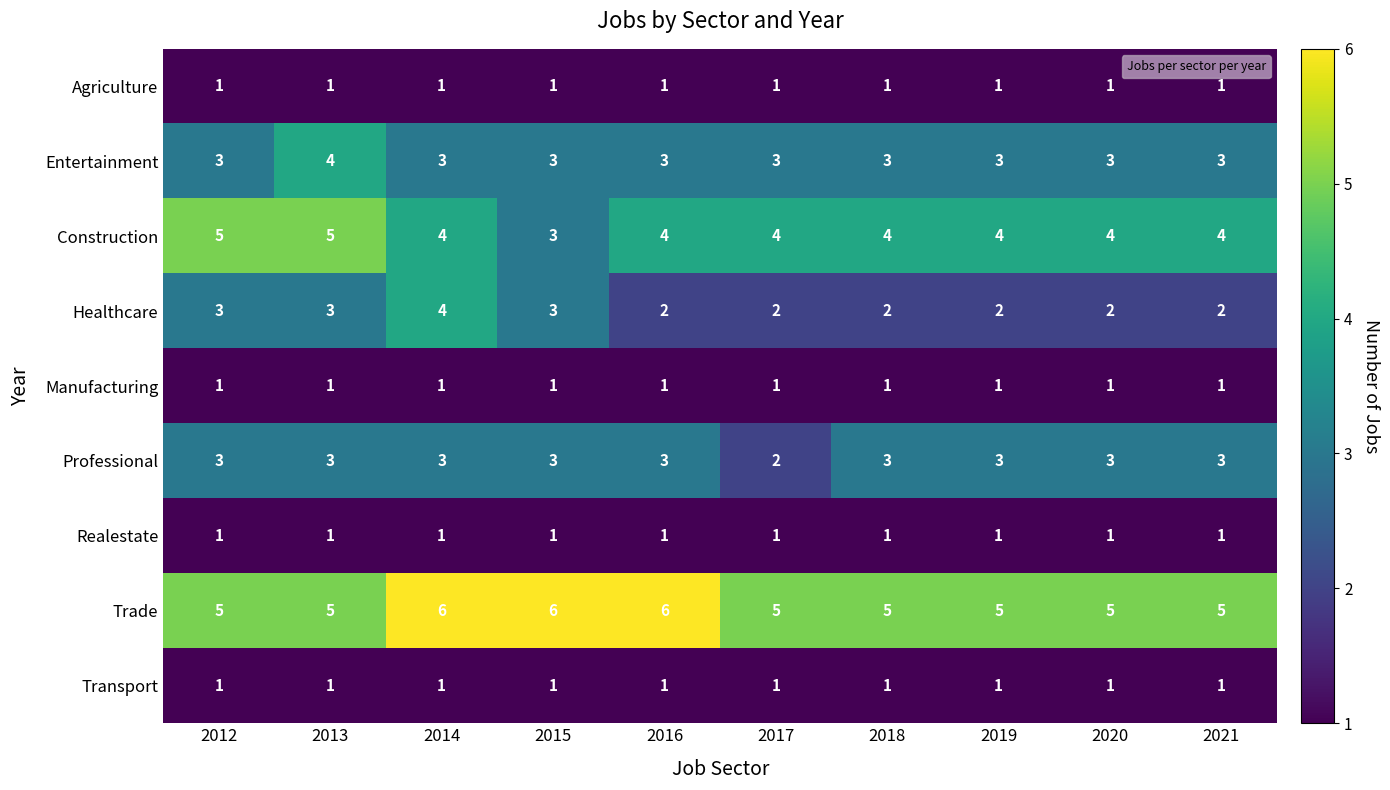

What is the sum of the Healthcare values at 2016 and 2017?

4